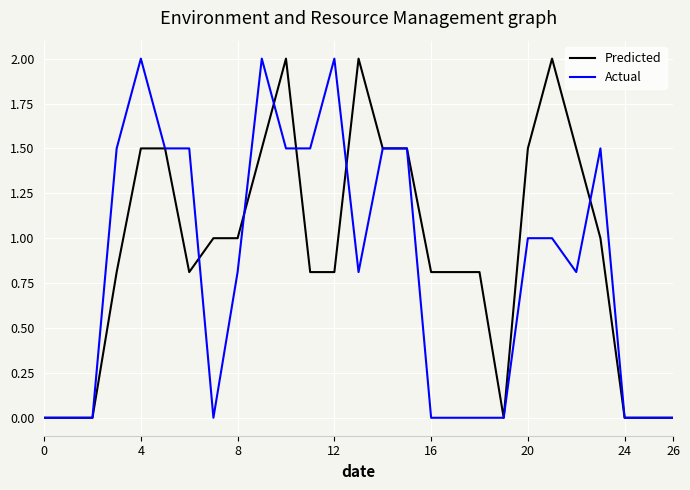

What is the maximum value for Actual?

2.0